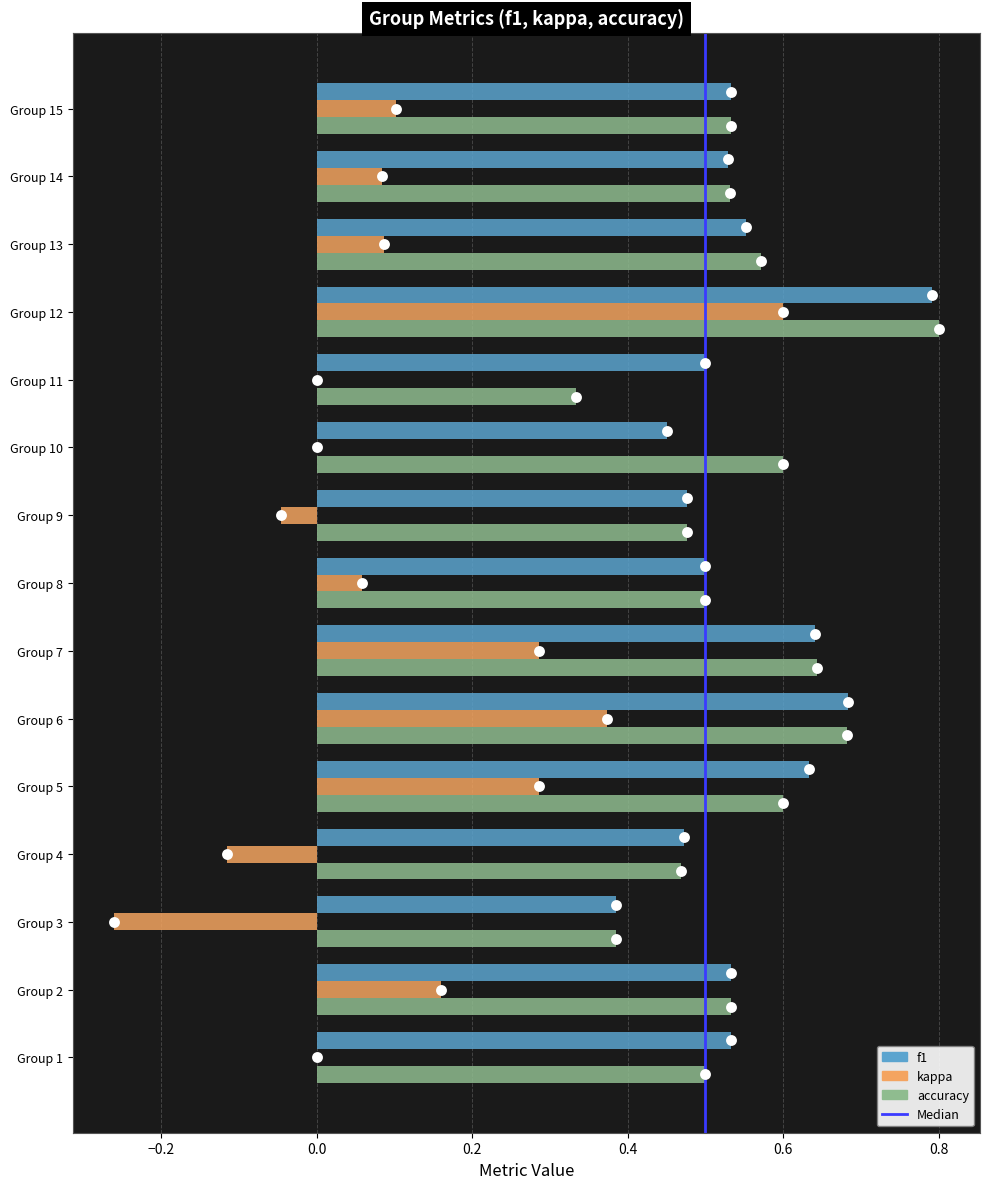

Which series has the largest total across all categories?

f1